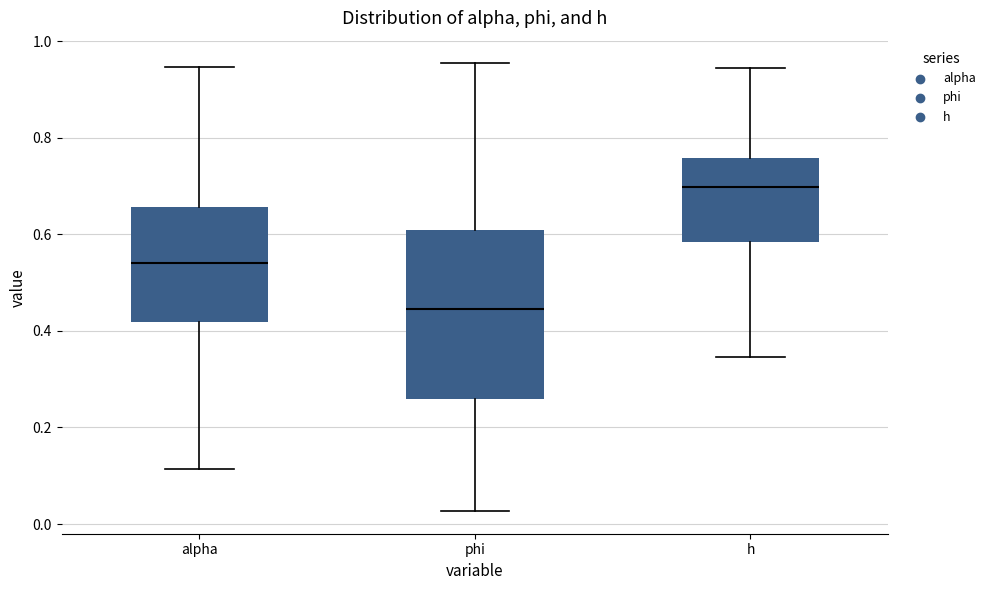

Where does the lower whisker of the box for alpha end on the y-axis? The values are not printed on the chart, so give them approximately, as read against the axis.

0.12